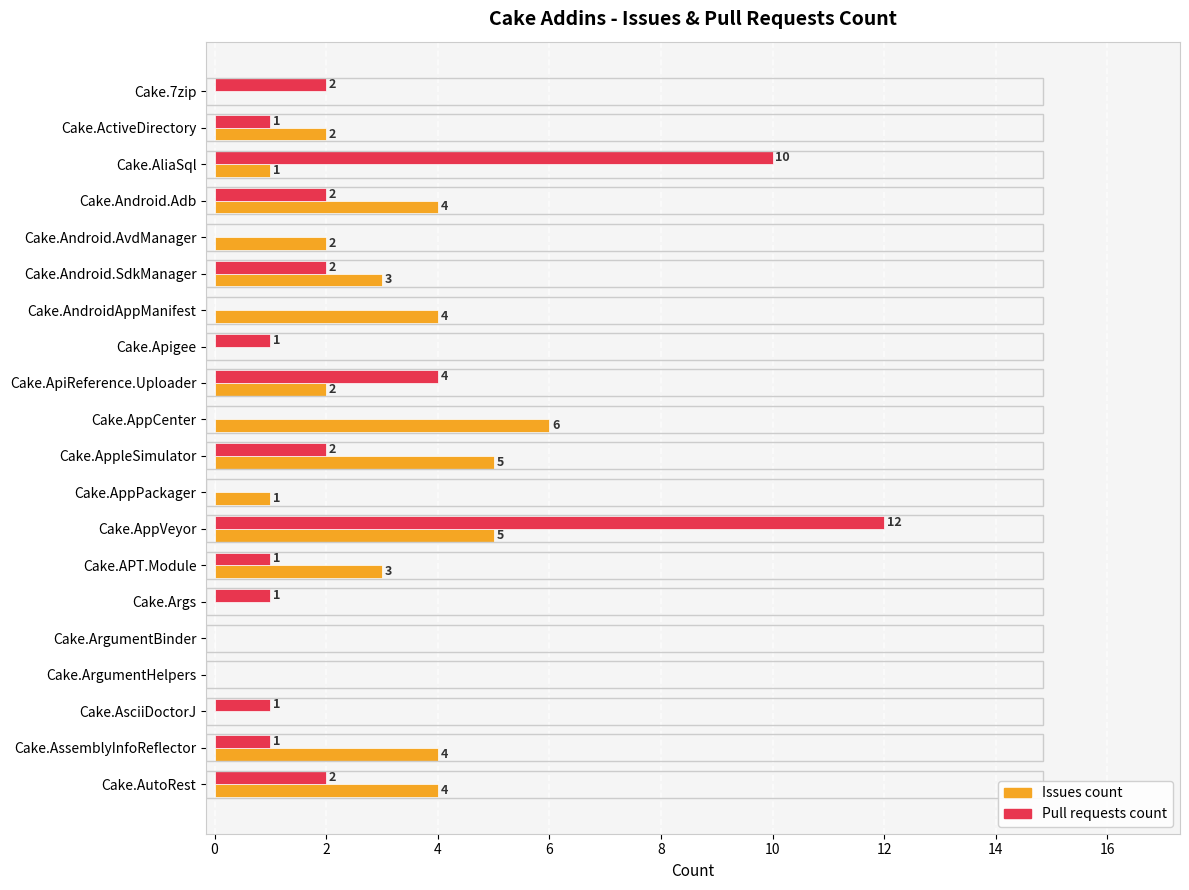

The Pull requests count series shows 0 at Cake.ArgumentBinder. True or false?

True